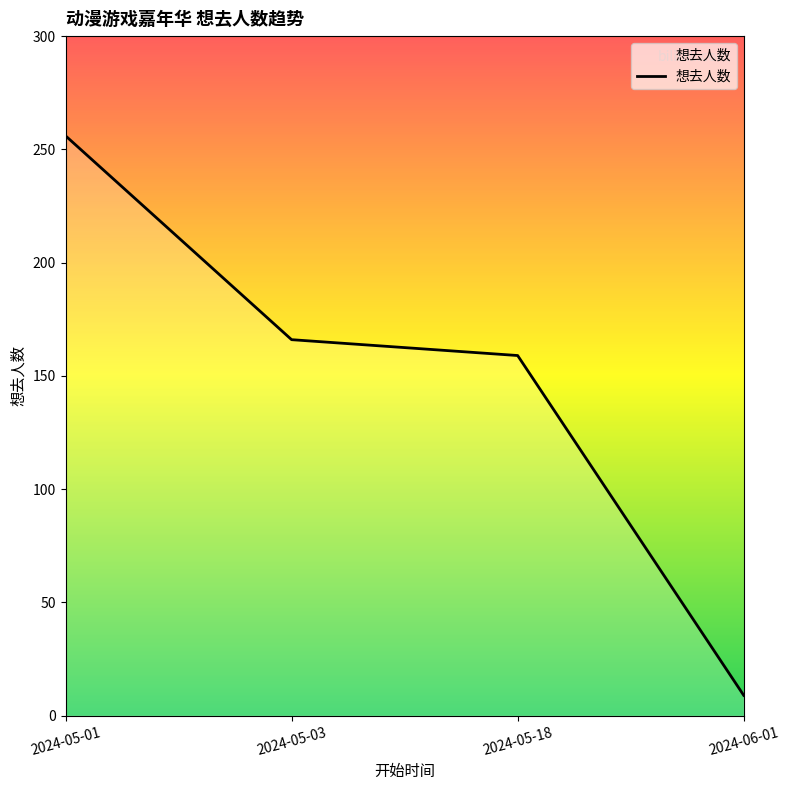

What is the average value?

148